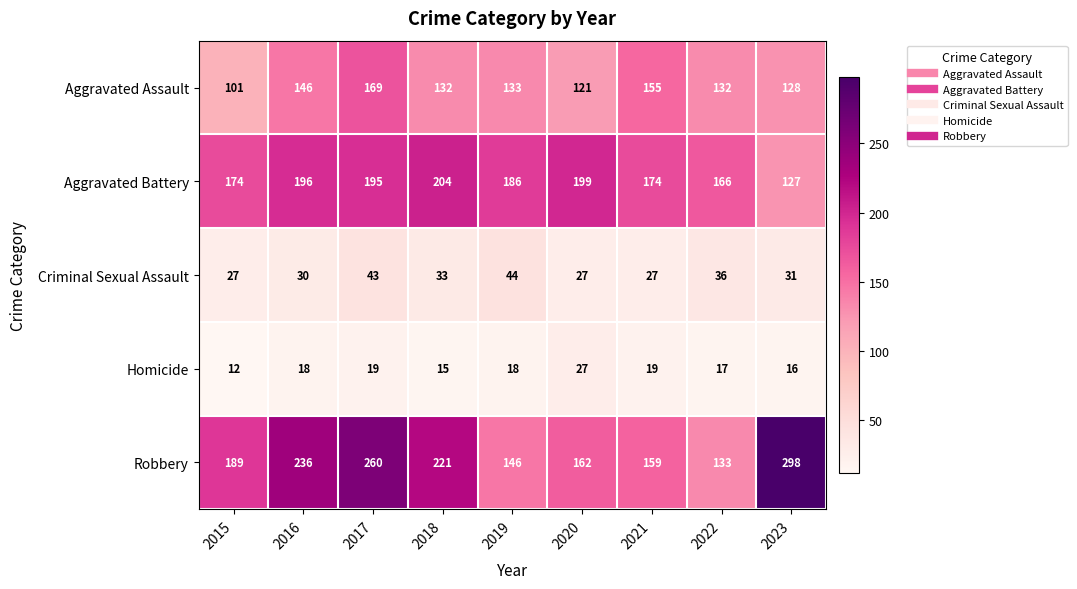

What is the difference between the highest and lowest values at 2019?

168